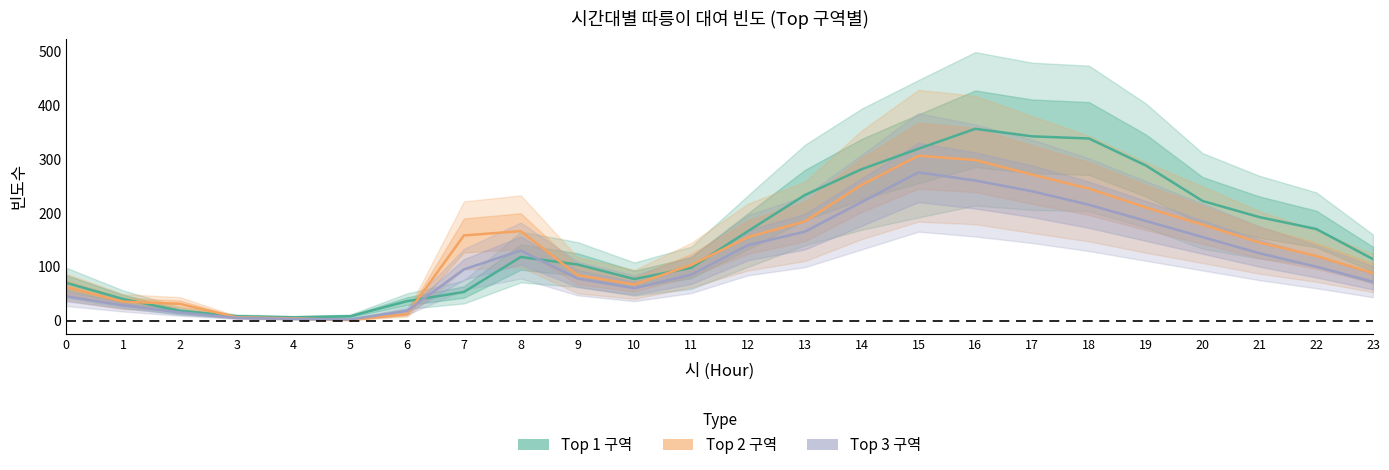

Rank the series at 3 from highest to lowest value.

Top 1 구역, Top 2 구역, Top 3 구역